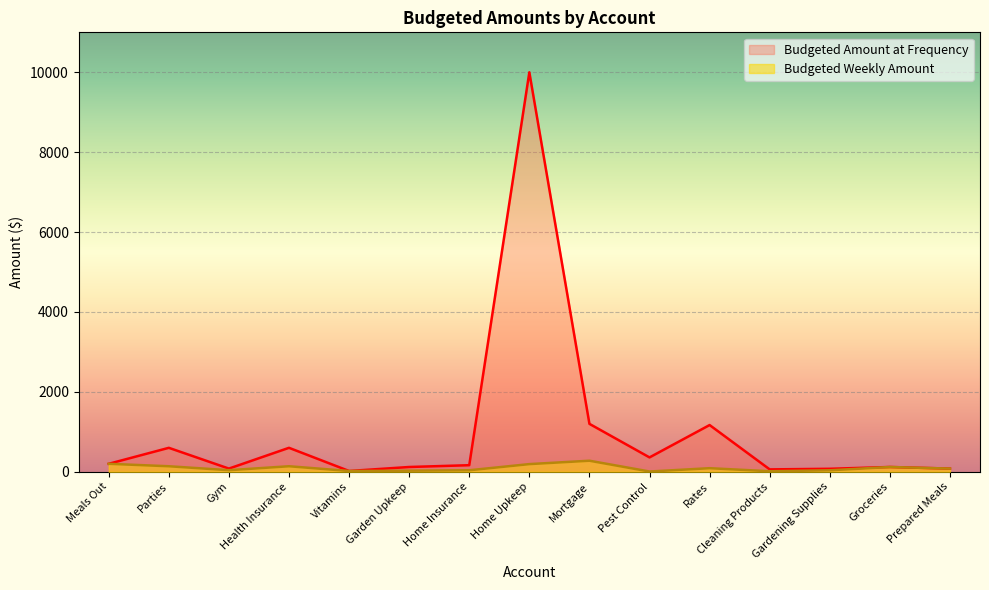

At which category does Budgeted Weekly Amount reach its first local peak?

Health Insurance